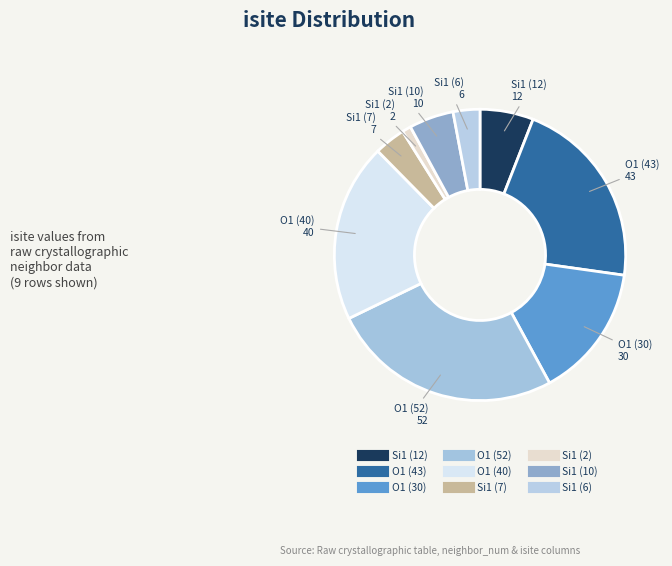

Is there any slice that represents more than half of the pie?

No